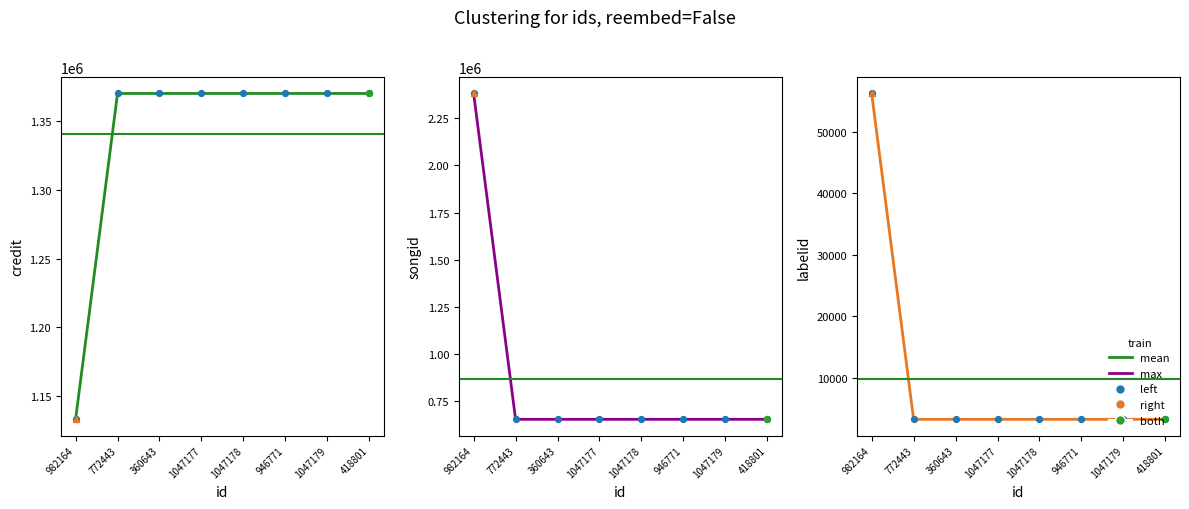

Which series contains the lowest Y value?

labelid